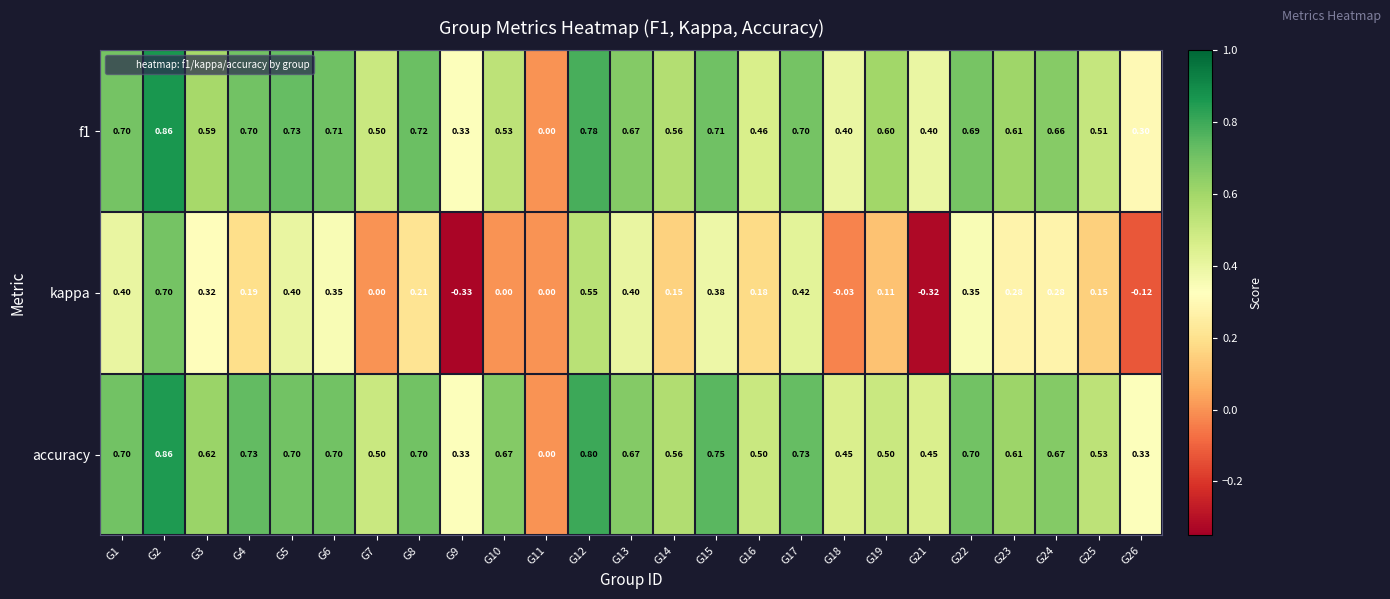

Which series has the largest total across all categories?

accuracy